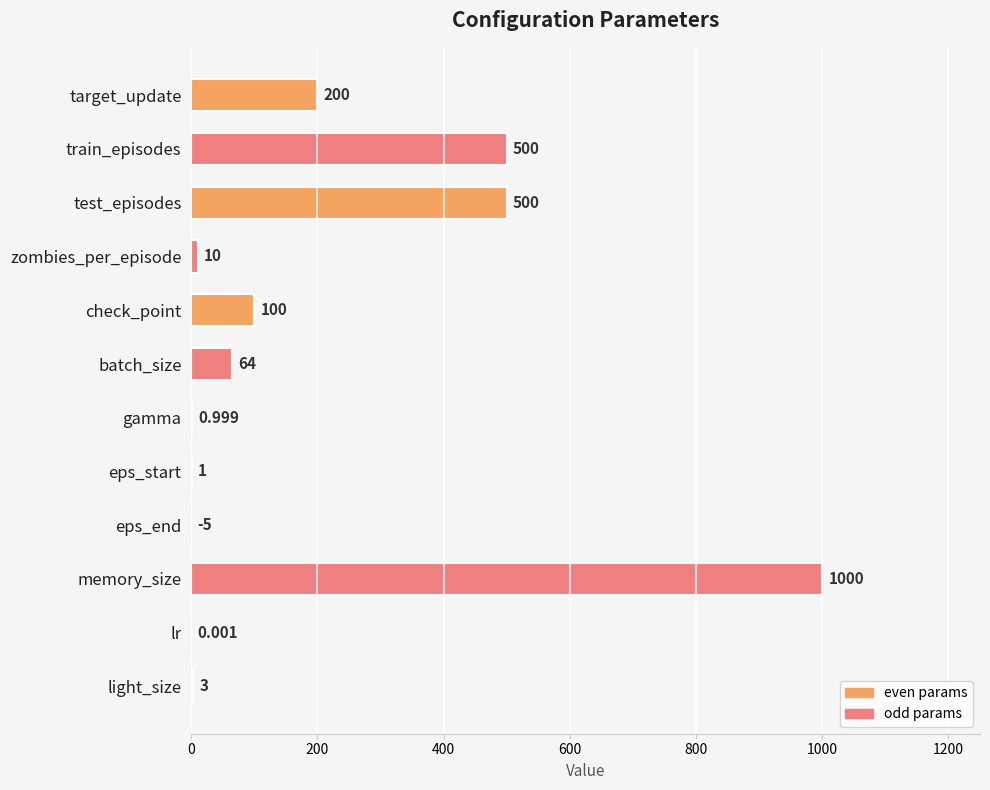

Between check_point and light_size, which is larger?

check_point